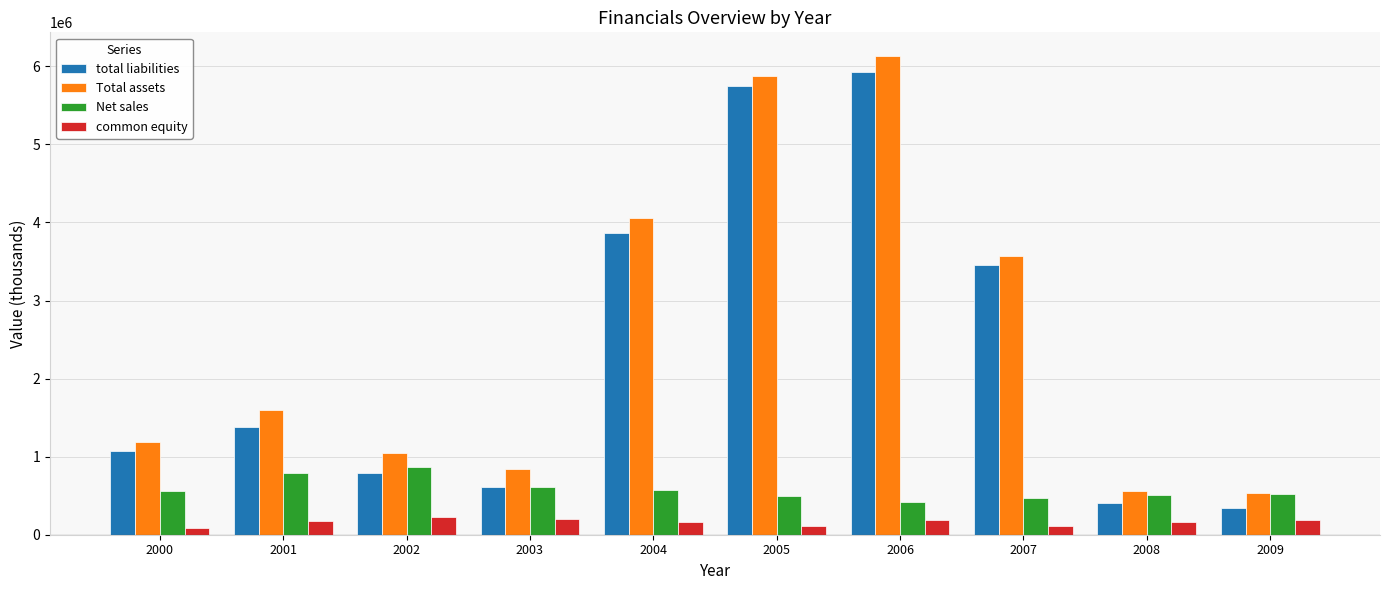

Does the chart contain stacked bars?

No